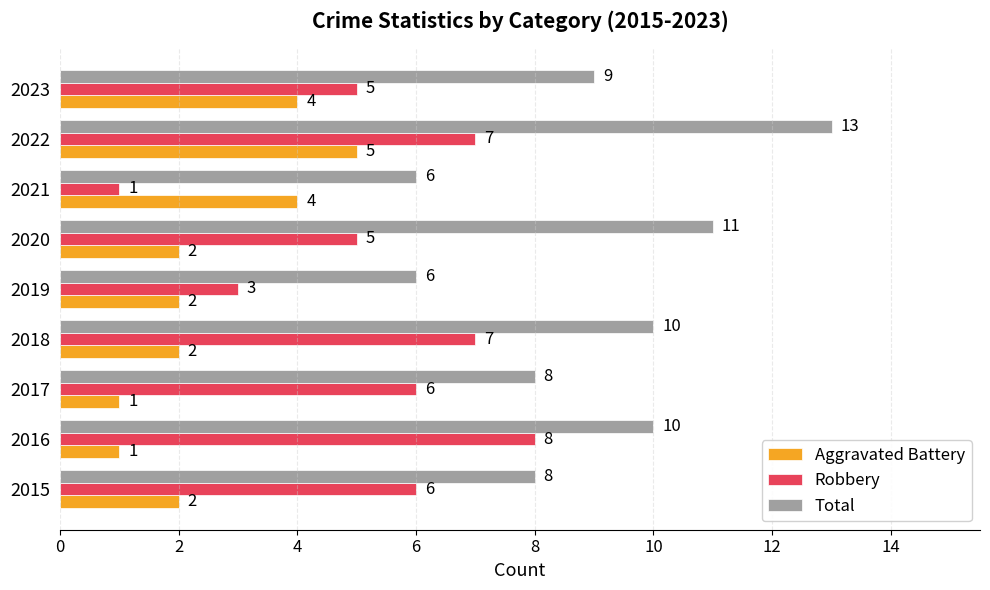

Where is Total nearest to the value 9?

2023